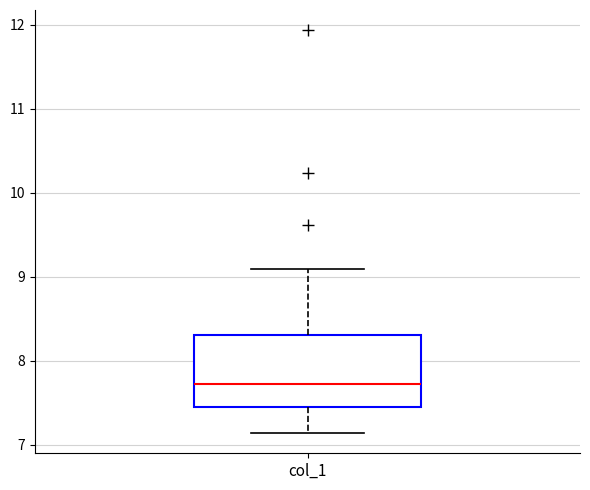

Where does the upper whisker of the box for col_1 end on the y-axis? The values are not printed on the chart, so give them approximately, as read against the axis.

9.1